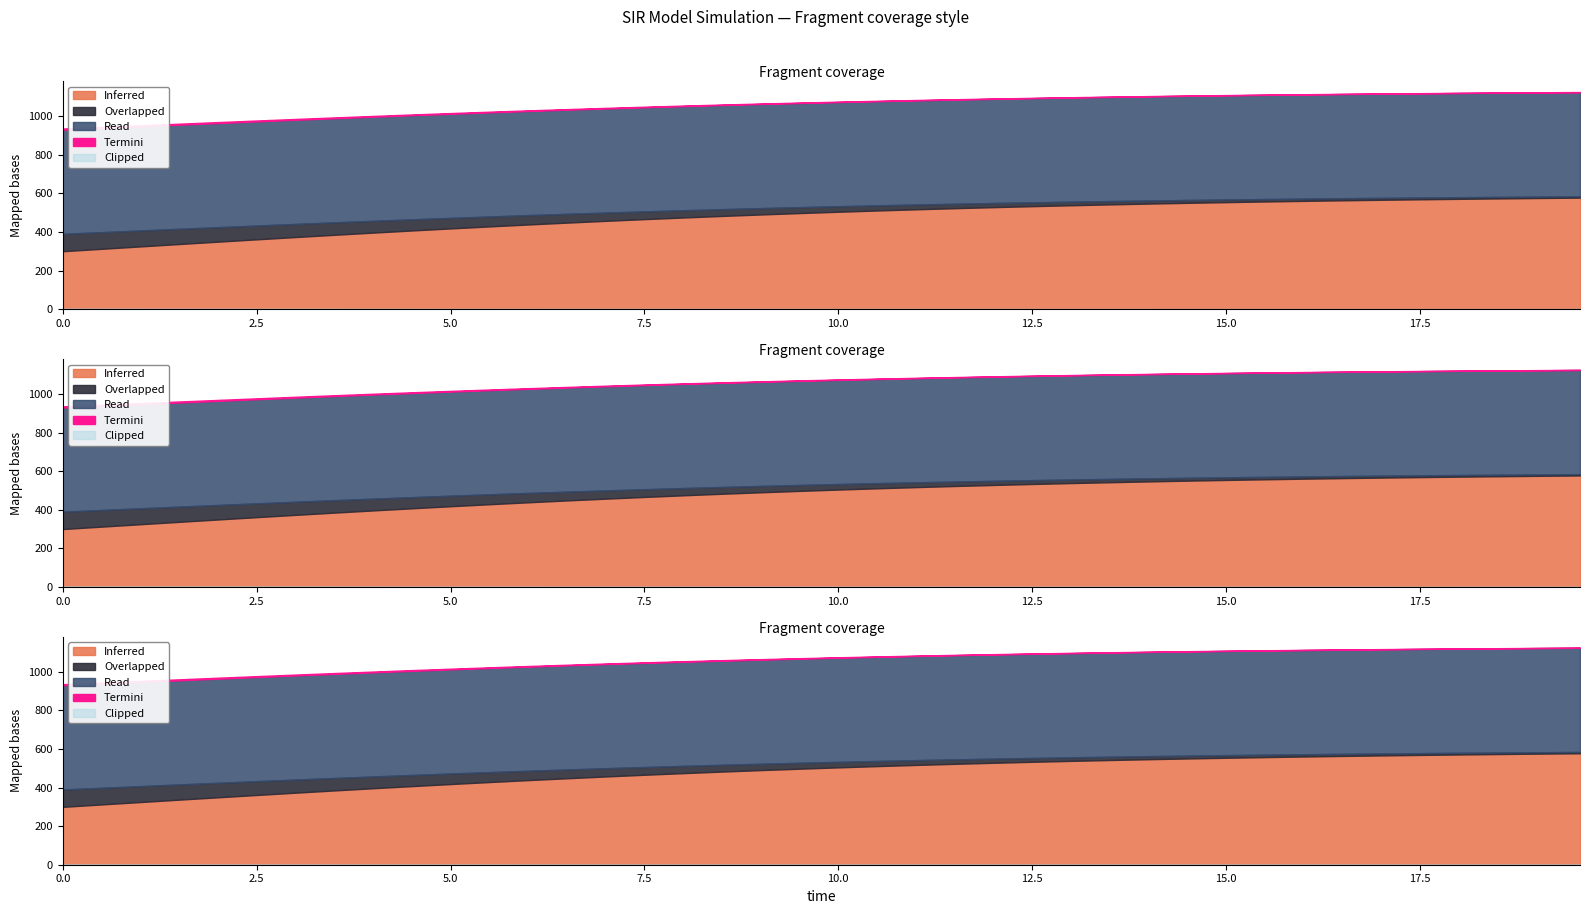

What is the label of the 33rd point from the right?

7